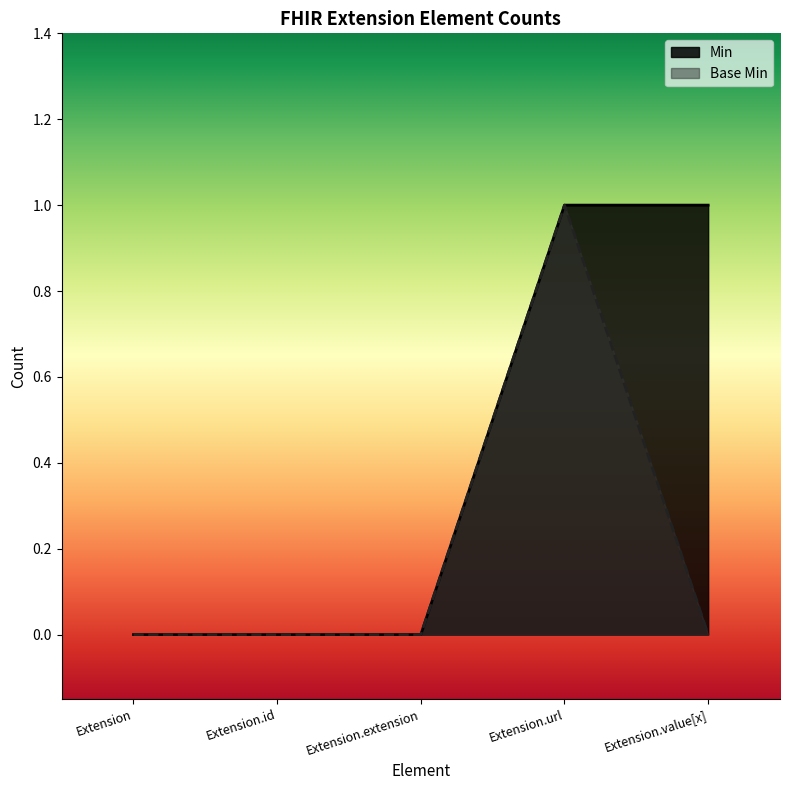

Is the value of Base Min at Extension.url greater than the value of Min at Extension.id?

Yes